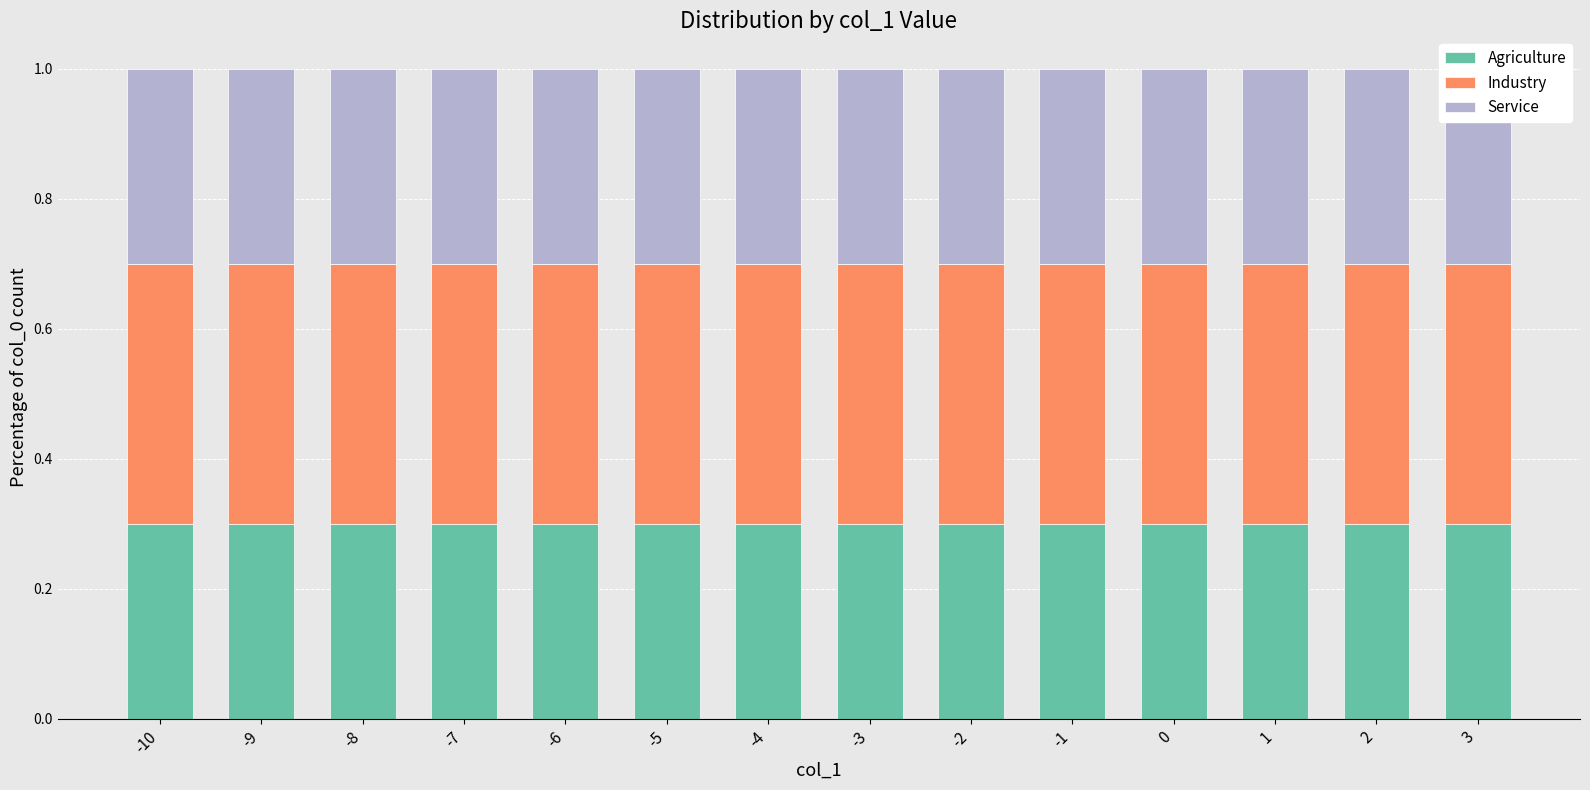

Is the value of Industry at -2 greater than the value of Service at -3?

Yes